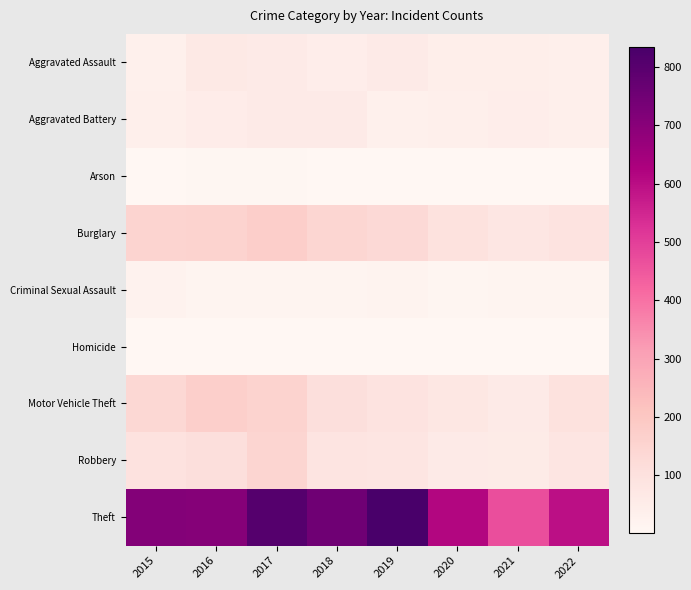

Reading right to left, extract all data points from this chart.

Aggravated Assault: 2022=38	2021=42	2020=44	2019=59	2018=46	2017=59	2016=64	2015=34
Aggravated Battery: 2022=40	2021=45	2020=40	2019=32	2018=59	2017=58	2016=48	2015=40
Arson: 2022=3	2021=4	2020=4	2019=5	2018=5	2017=6	2016=6	2015=4
Burglary: 2022=90	2021=79	2020=98	2019=129	2018=143	2017=171	2016=157	2015=152
Criminal Sexual Assault: 2022=15	2021=18	2020=10	2019=19	2018=16	2017=18	2016=18	2015=23
Homicide: 2022=5	2021=2	2020=4	2019=3	2018=3	2017=4	2016=4	2015=4
Motor Vehicle Theft: 2022=98	2021=59	2020=74	2019=91	2018=108	2017=155	2016=169	2015=138
Robbery: 2022=80	2021=57	2020=59	2019=83	2018=88	2017=145	2016=106	2015=94
Theft: 2022=596	2021=469	2020=613	2019=834	2018=751	2017=805	2016=707	2015=709